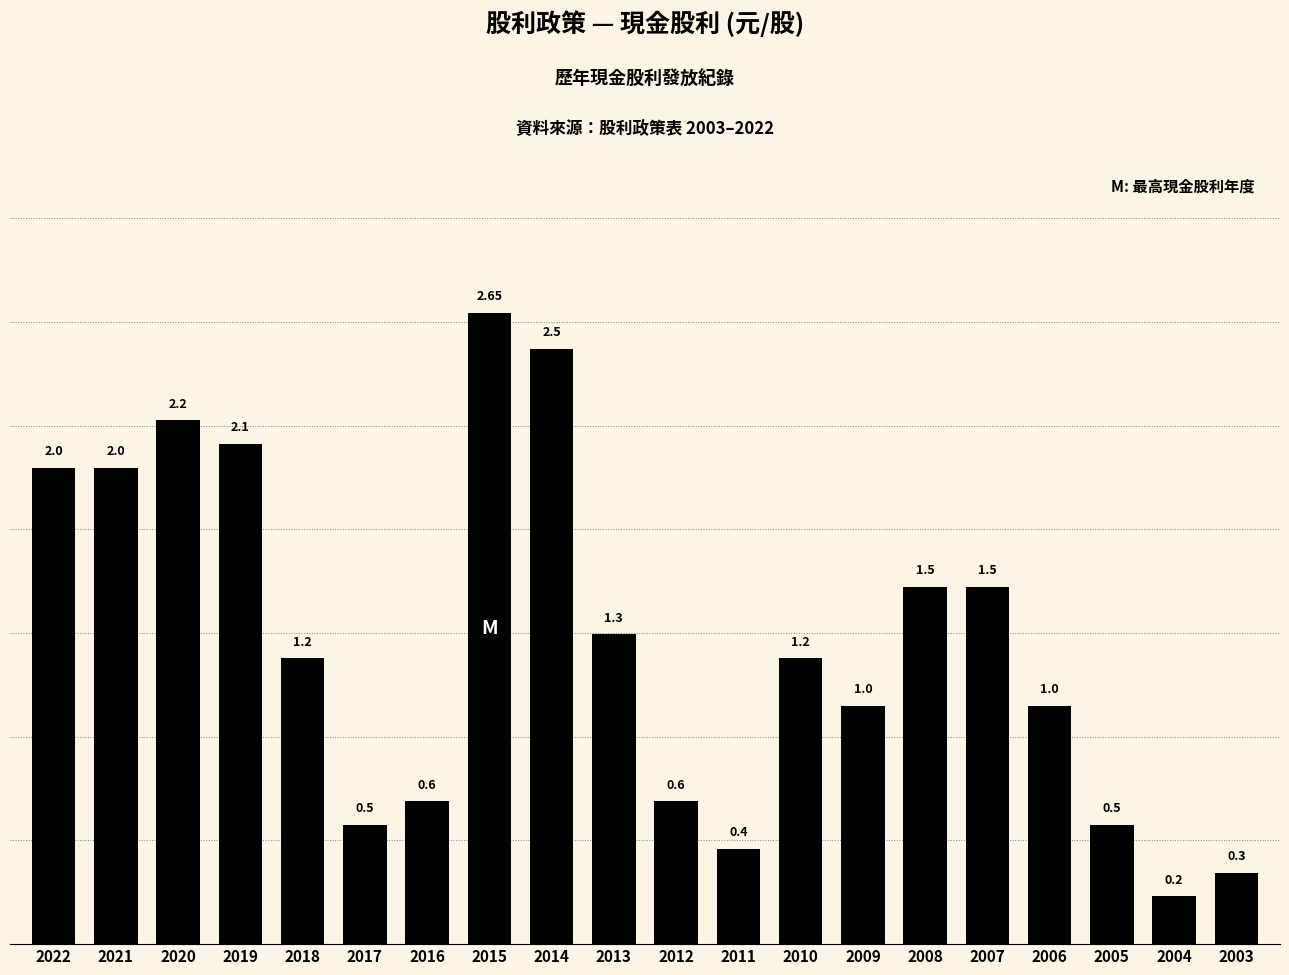

What is the difference between the second highest and second lowest values?

2.2